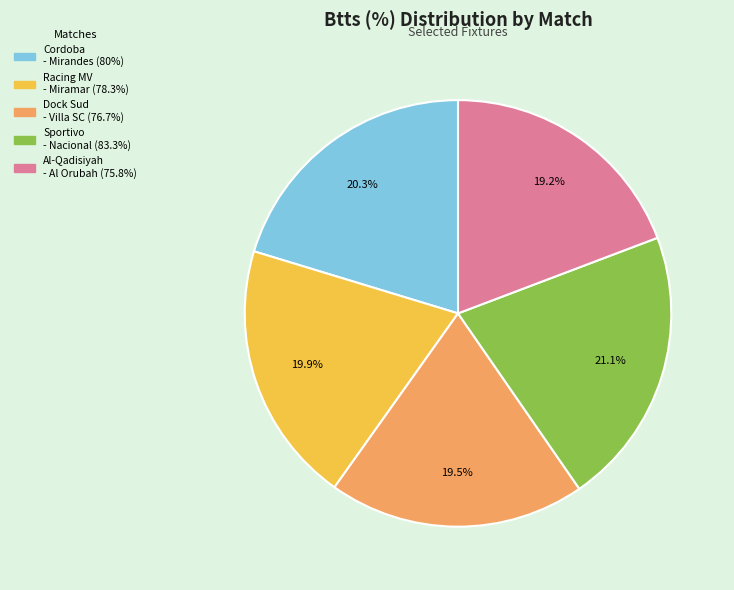

Is there any slice that represents more than half of the pie?

No